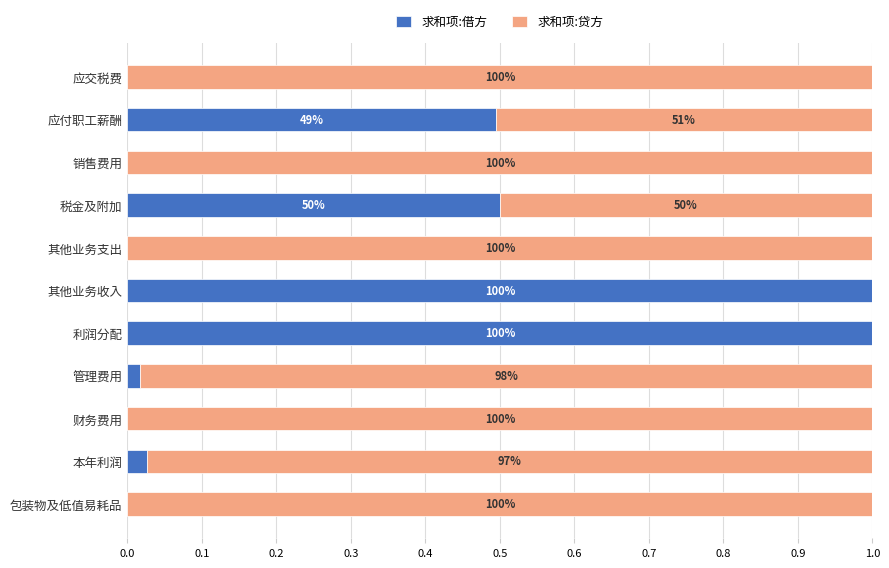

What is the value of the 求和项:贷方 bar at the 7th from the left?

1.0